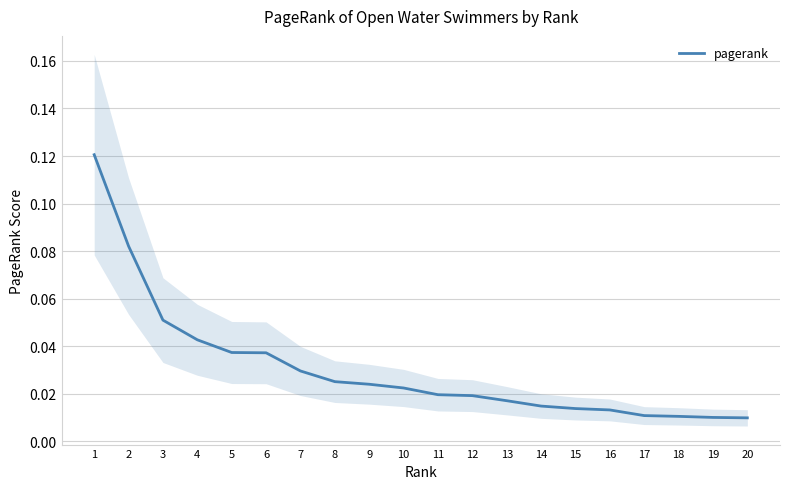

What is the difference between the second highest and second lowest values?

0.1